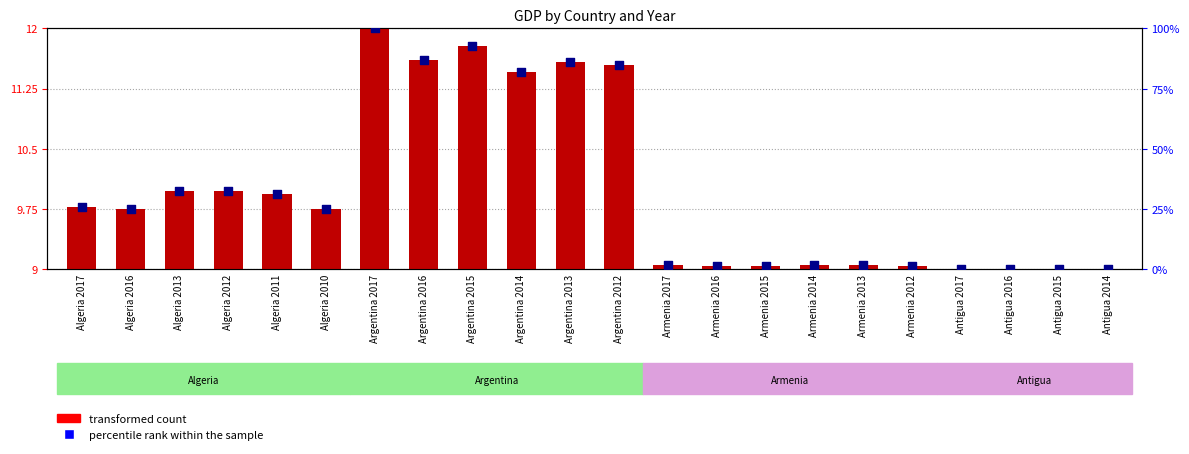

At which category is the sum across all series the highest?

Argentina 2017